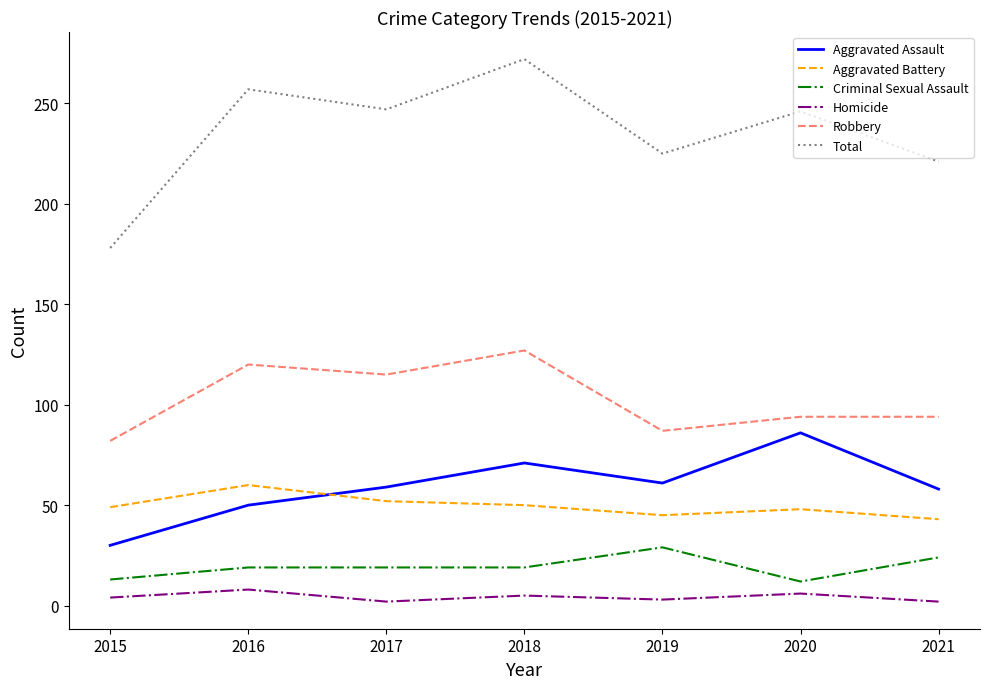

What is the average value of the Homicide series?

4